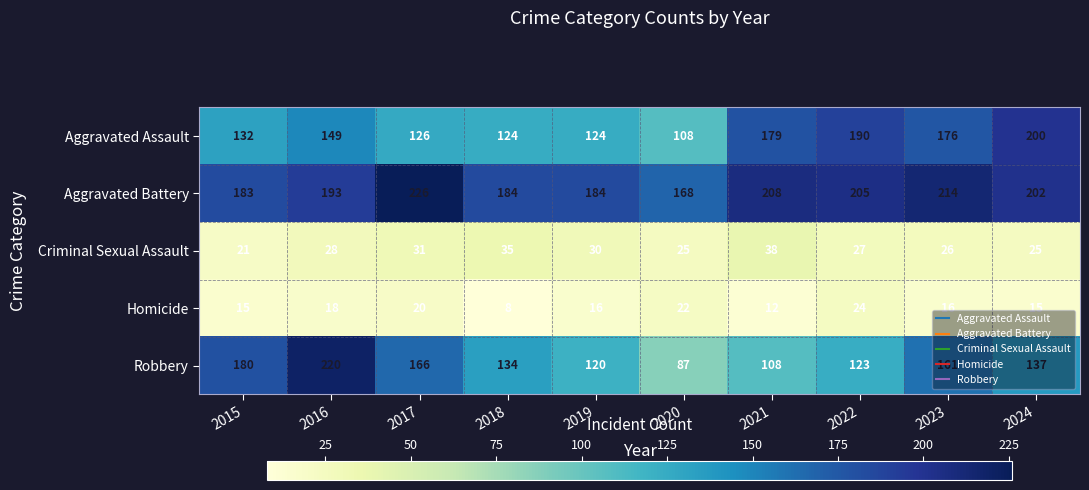

What is the greatest value displayed?

226